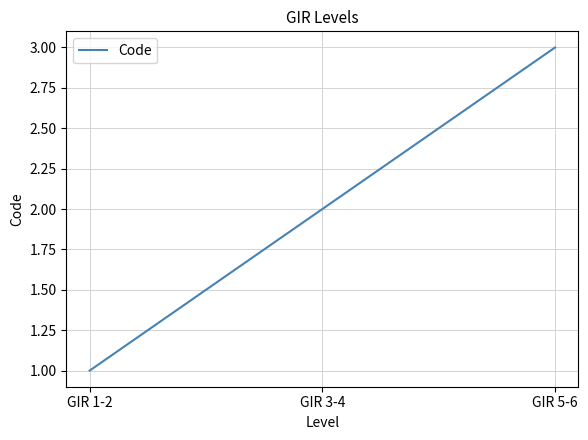

How many lines are shown in the chart?

1